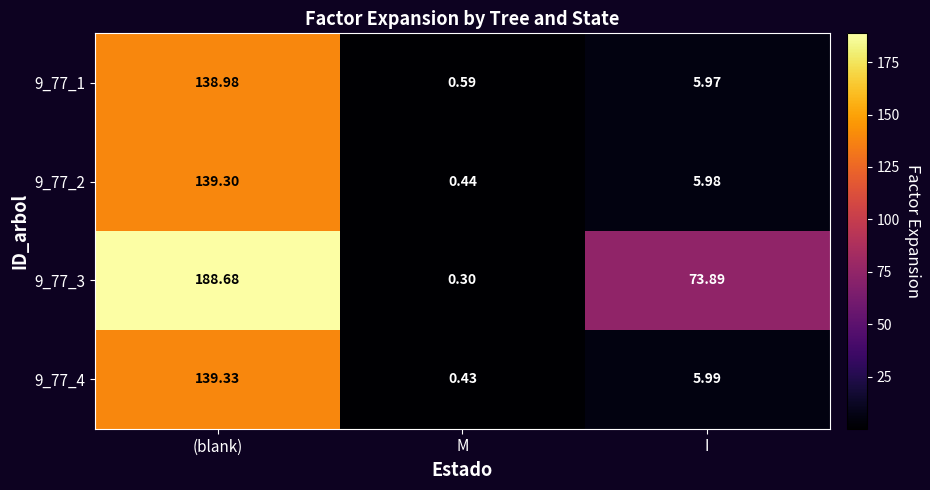

How many series are shown in this chart?

4